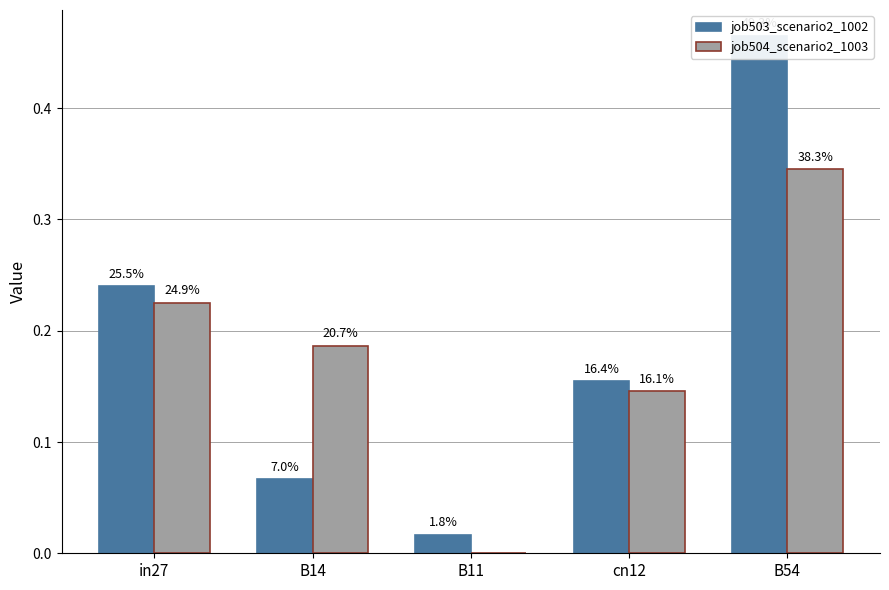

What is the label of the 5th bar from the right?

in27